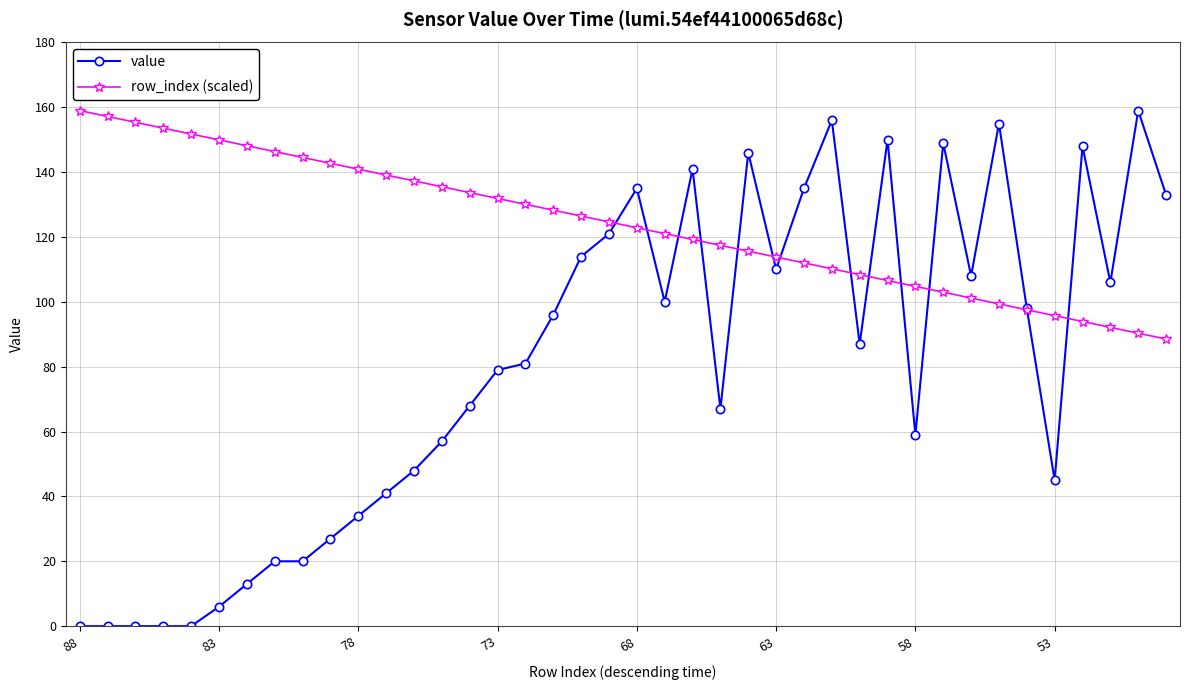

Which series has the largest total across all categories?

row_index (scaled)